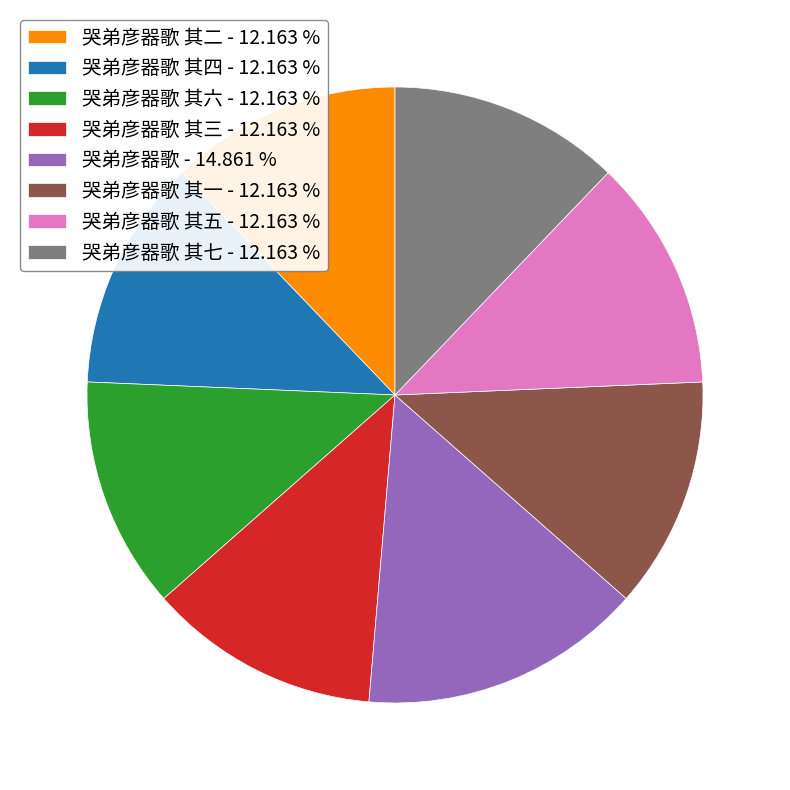

Count the number of slices in the pie.

8